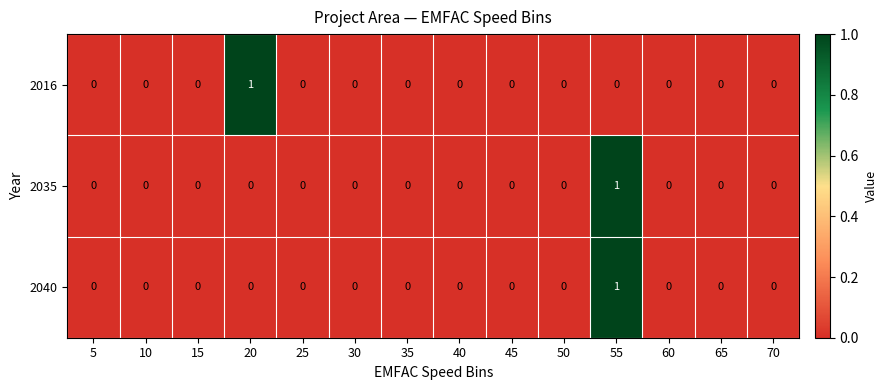

At which category is the sum across all series the highest?

55